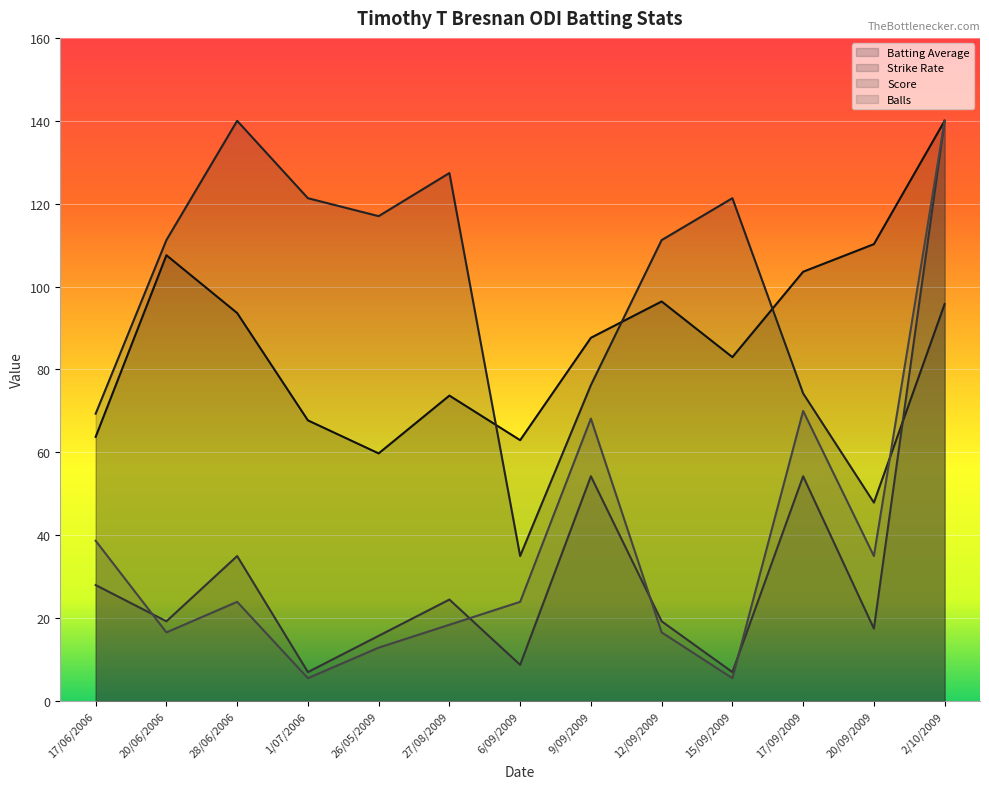

True or false: Strike Rate and Balls intersect in this chart.

True